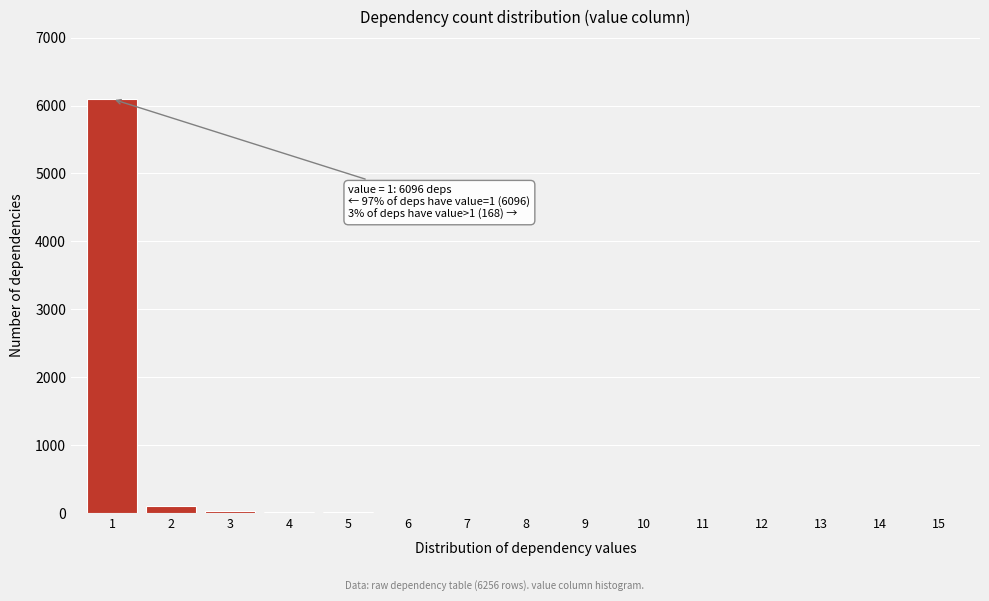

What is the greatest value displayed?

6096